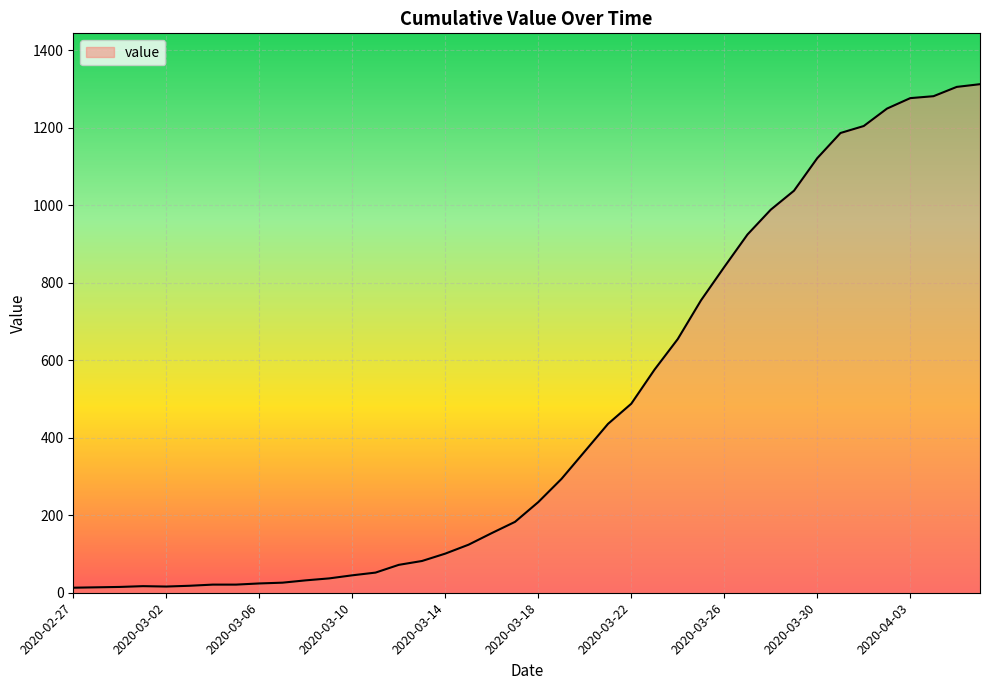

What is the sum of all values?

18605